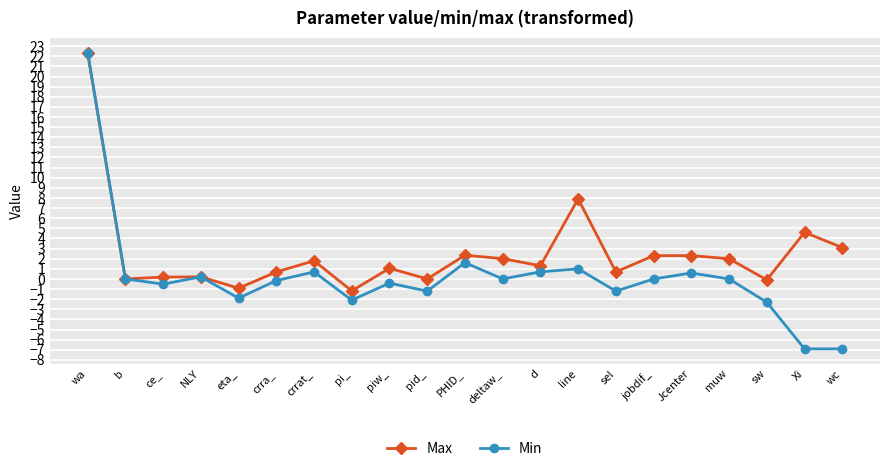

What is the maximum value for Min?

22.4